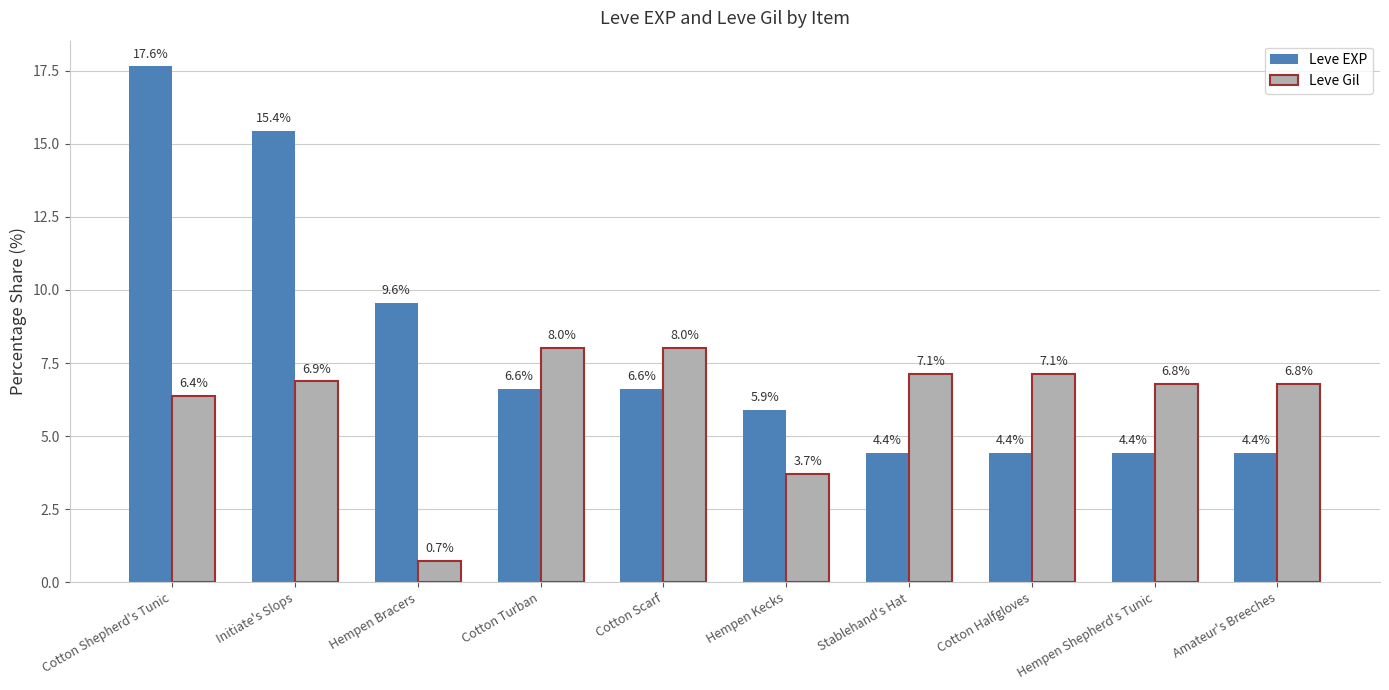

Where is Leve Gil nearest to the value 4?

Hempen Kecks